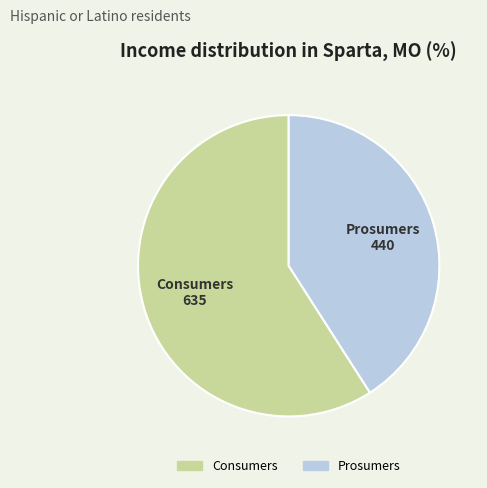

Is Prosumers the majority of the pie?

No